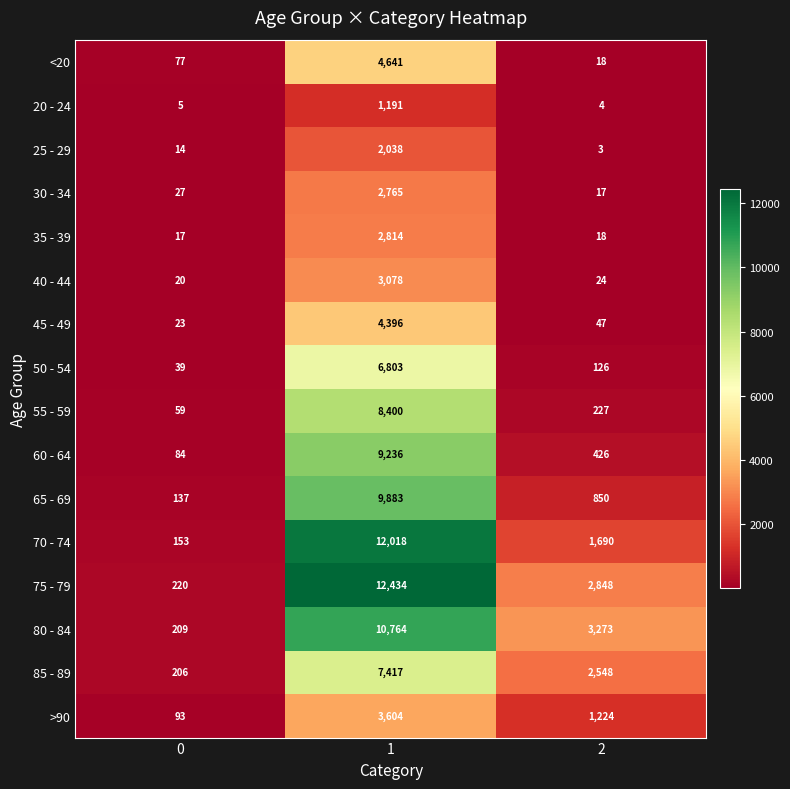

Is the value of 50 - 54 at 0 greater than the value of 75 - 79 at 1?

No